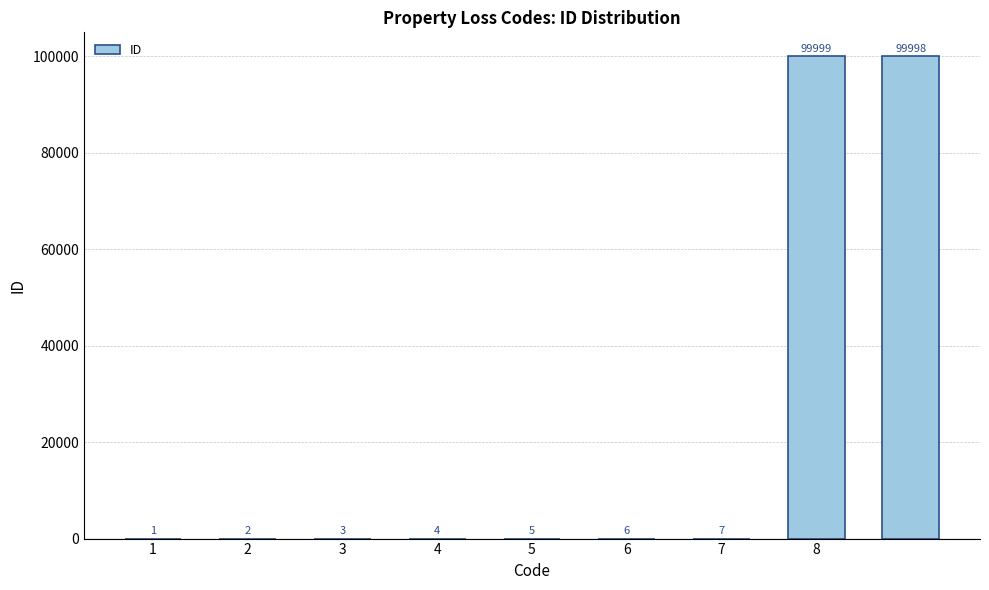

What is the greatest value displayed?

99999